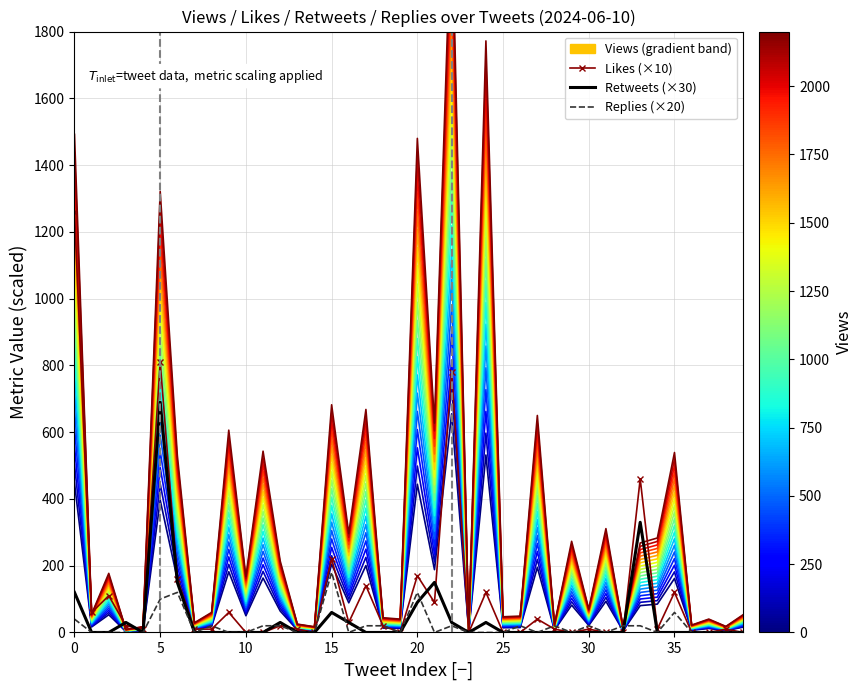

The value of Views_band_0 at 30 is 37.4. True or false?

False